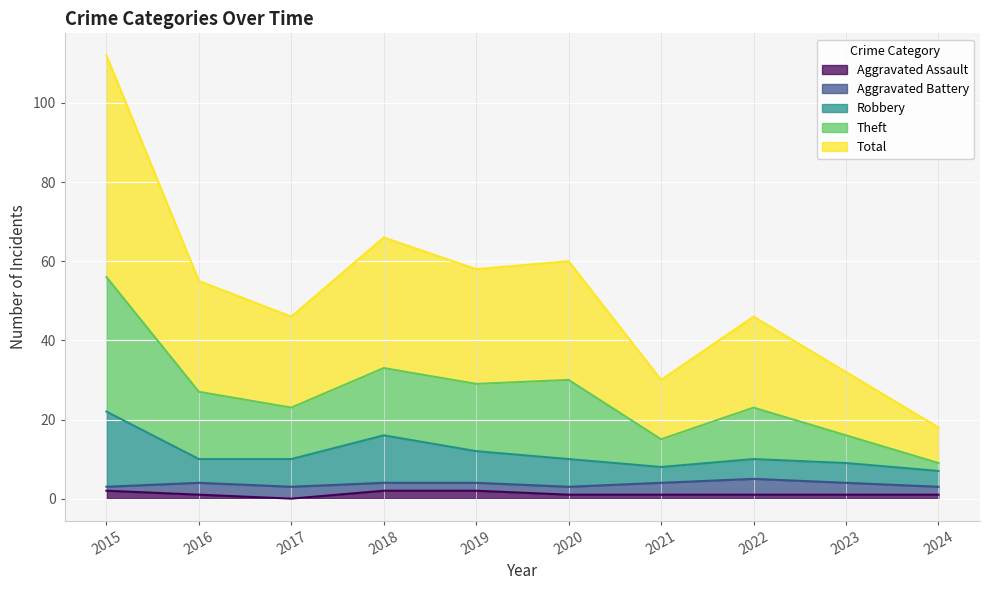

True or false: Aggravated Assault has a value of 2 at 2015.

True